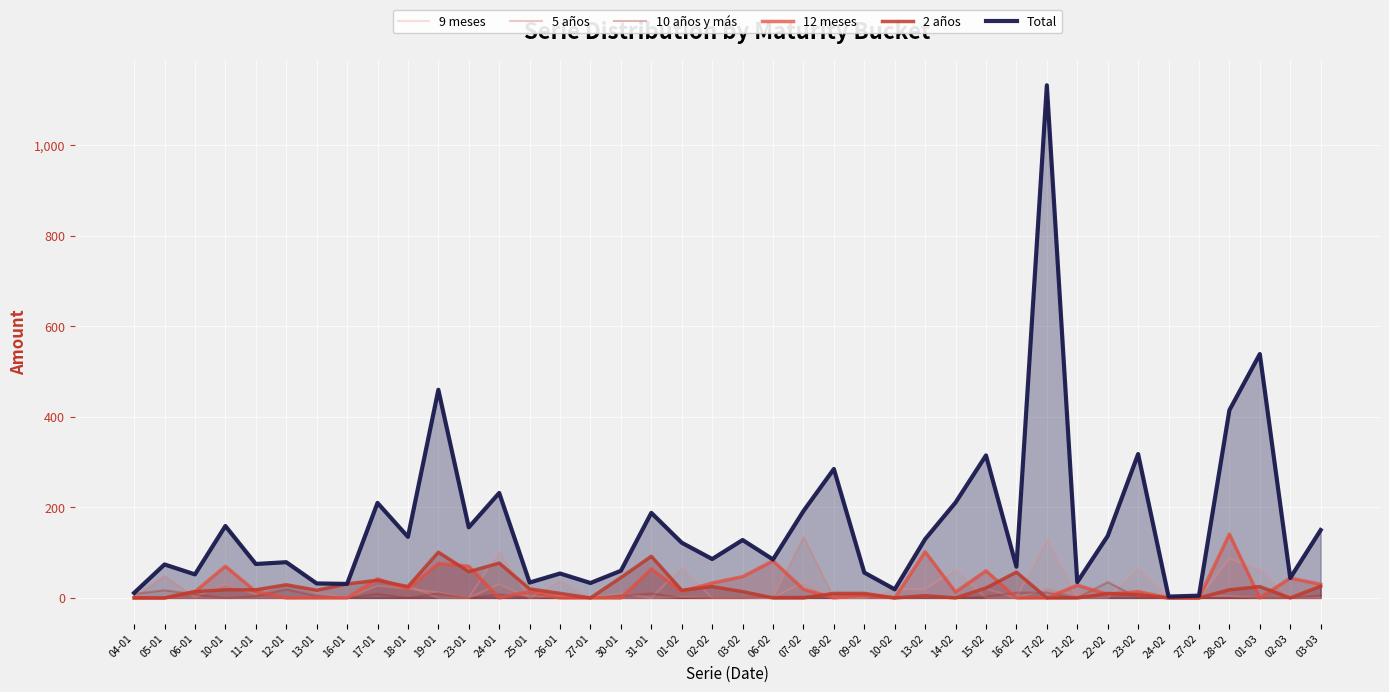

How many data points in 9 meses are above 0?

14